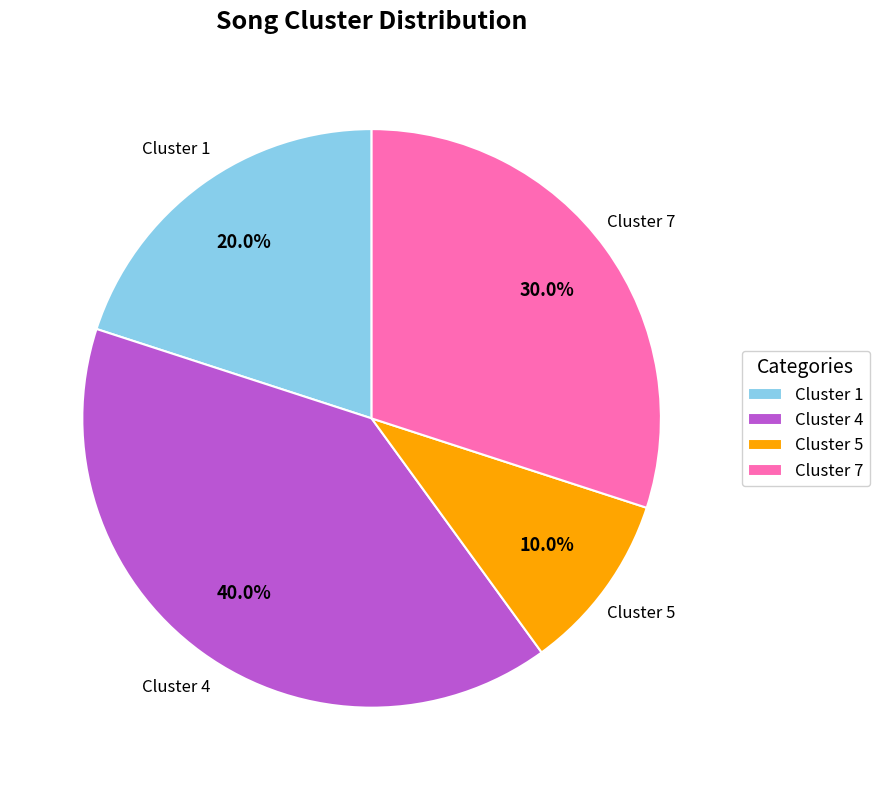

Is there any slice that represents more than half of the pie?

No